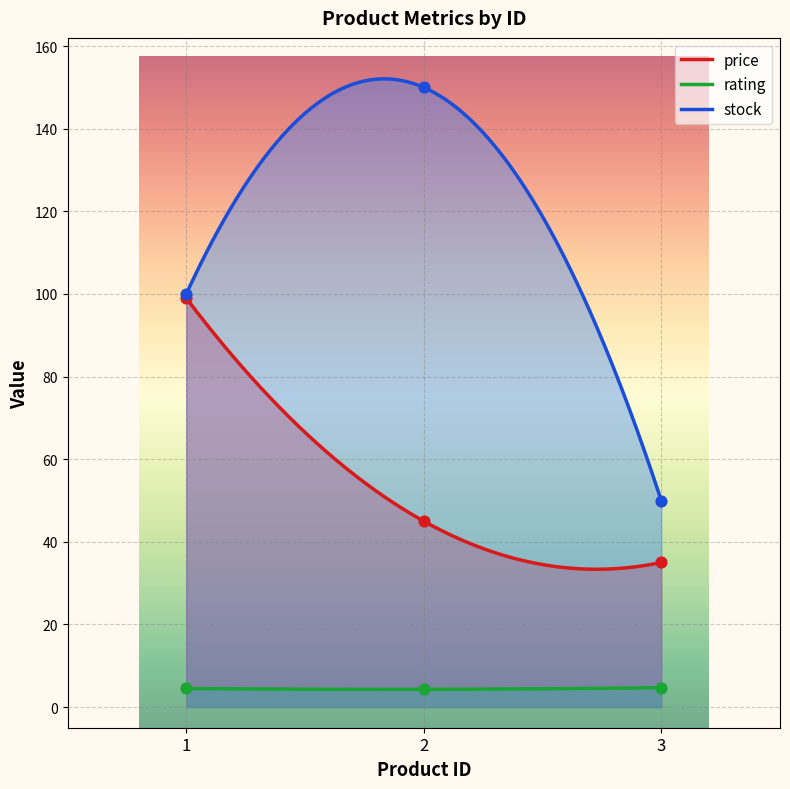

Which series reaches the minimum Y coordinate?

rating